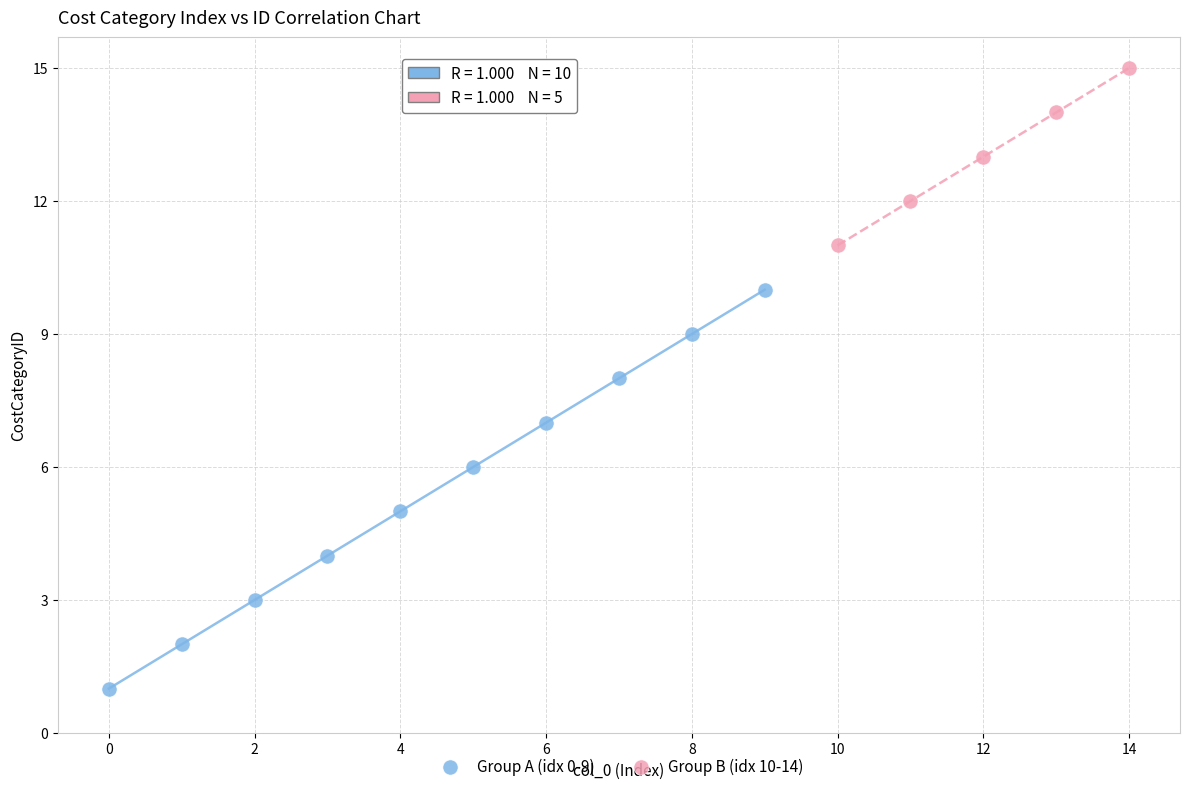

Which series has the widest spread of Y values?

Group A (idx 0-9)